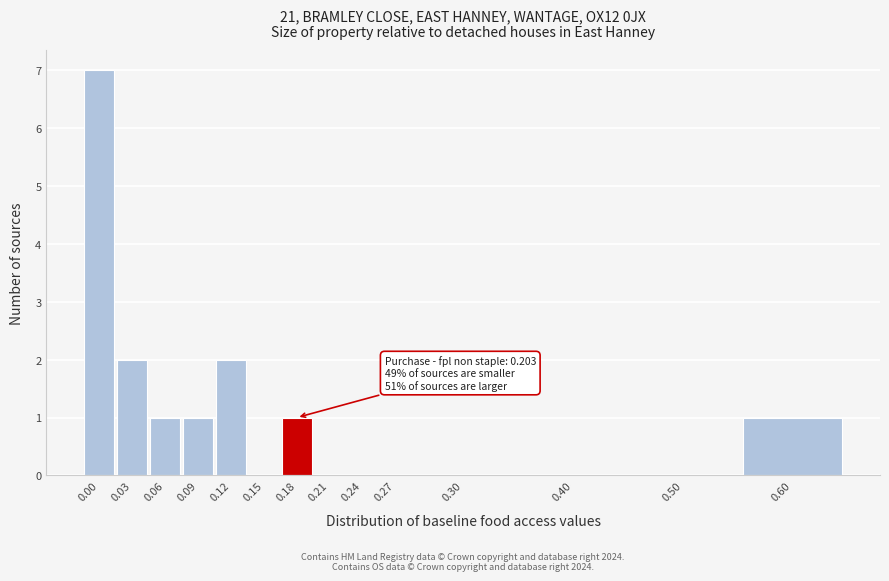

Reading right to left, what are all the values shown in this chart?

0.60=1	0.50=0	0.40=0	0.30=0	0.27=0	0.24=0	0.21=0	0.18=1	0.15=0	0.12=2	0.09=1	0.06=1	0.03=2	0.00=7